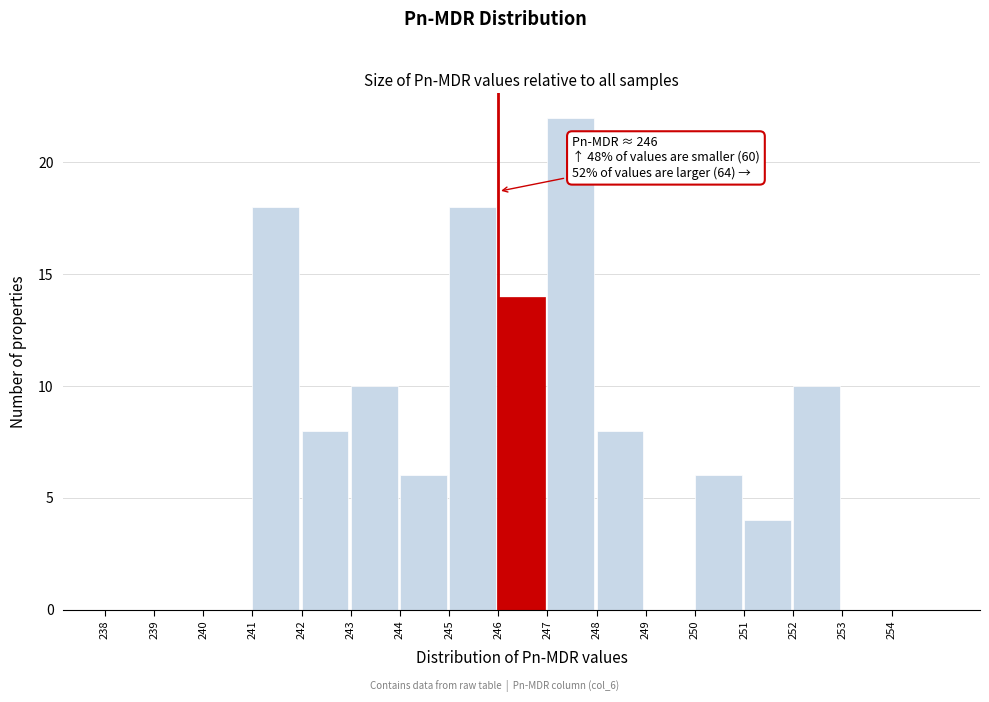

Which range on the x-axis has the tallest bar?

247 to 248